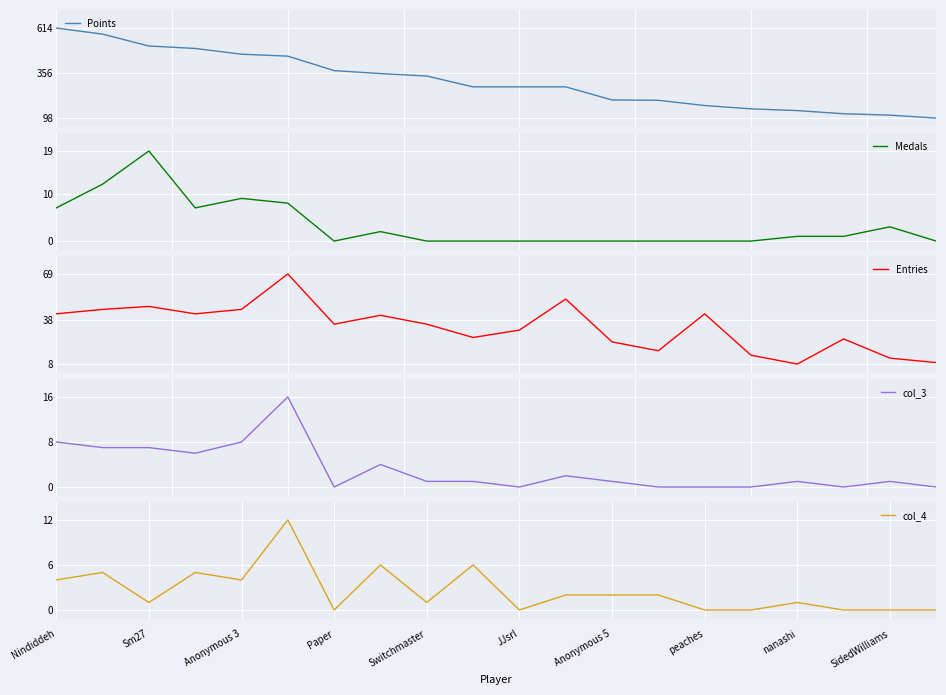

What is the highest value of the Points series?

614